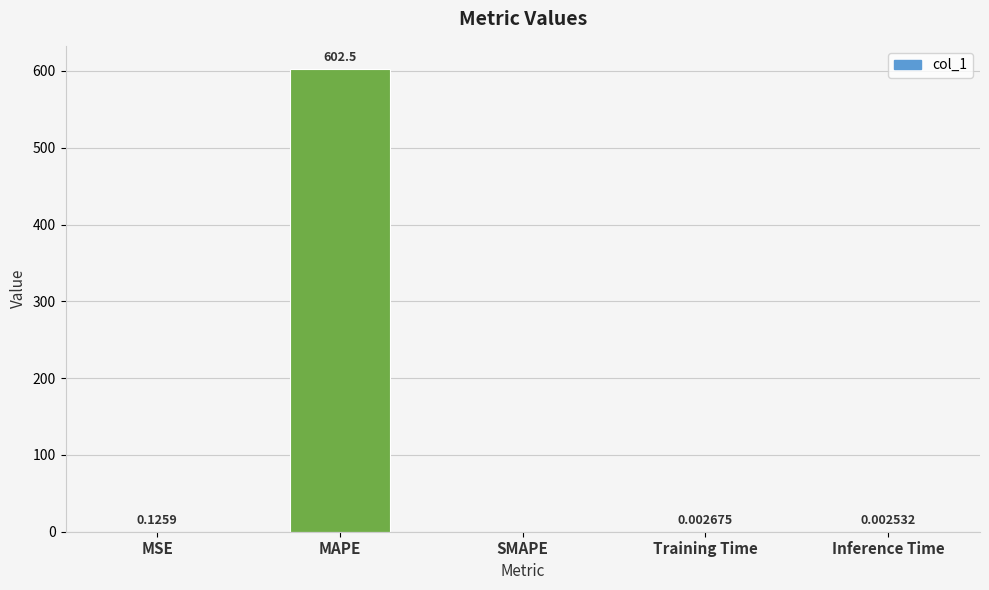

How many data points does each series have?

5